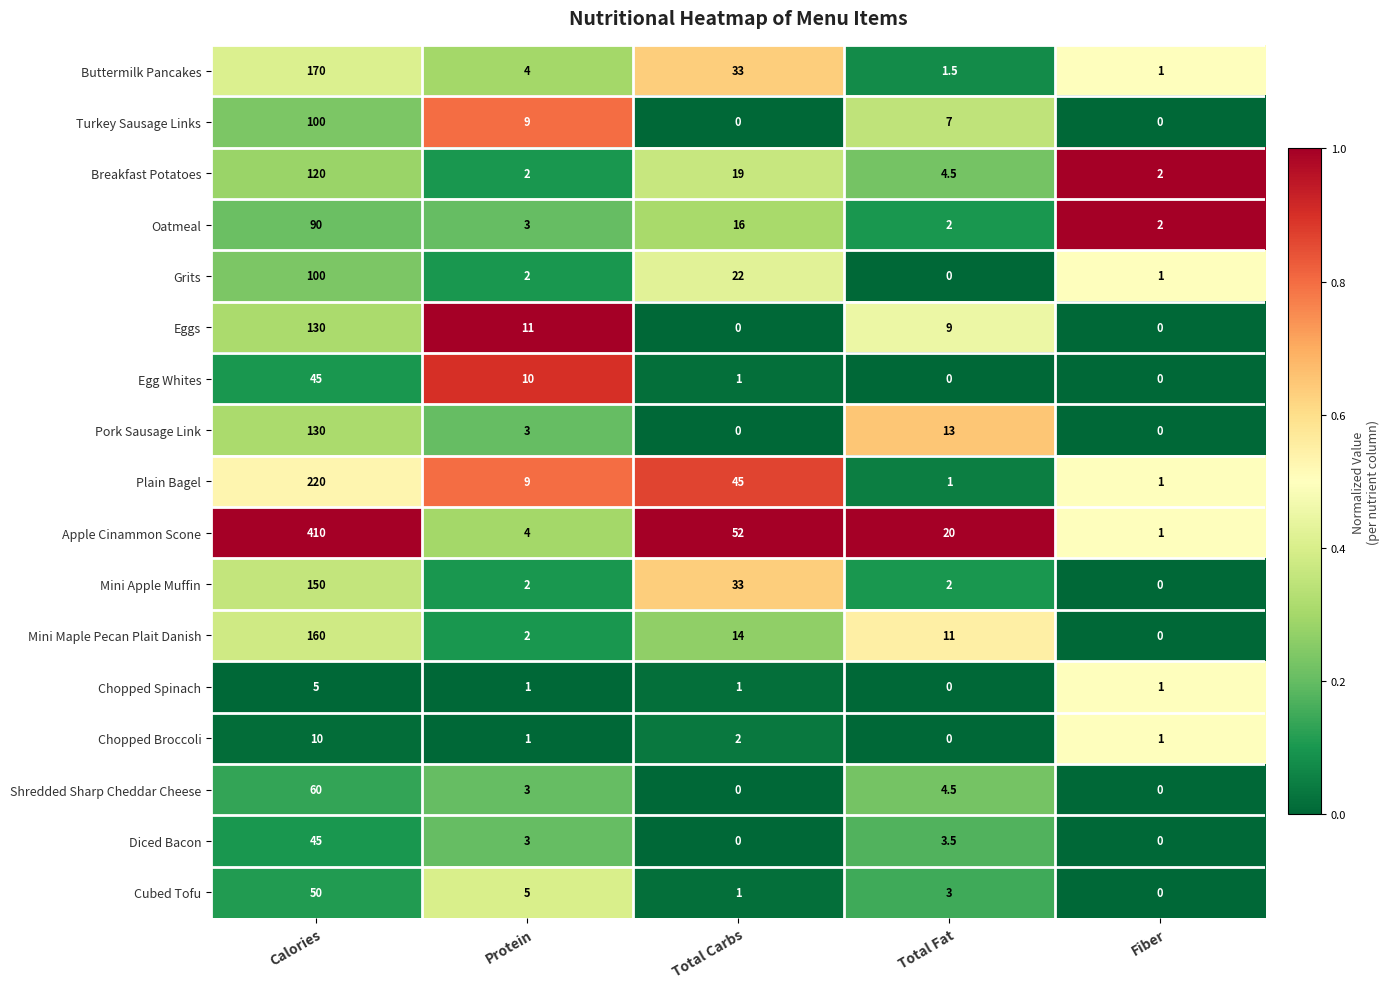

How many categories are shown in the chart?

5